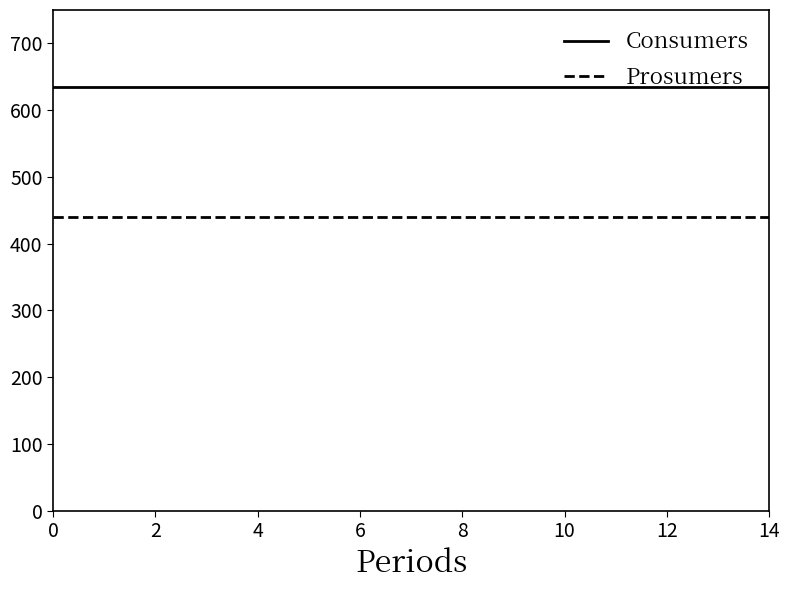

True or false: Prosumers and Consumers cross at least once.

False